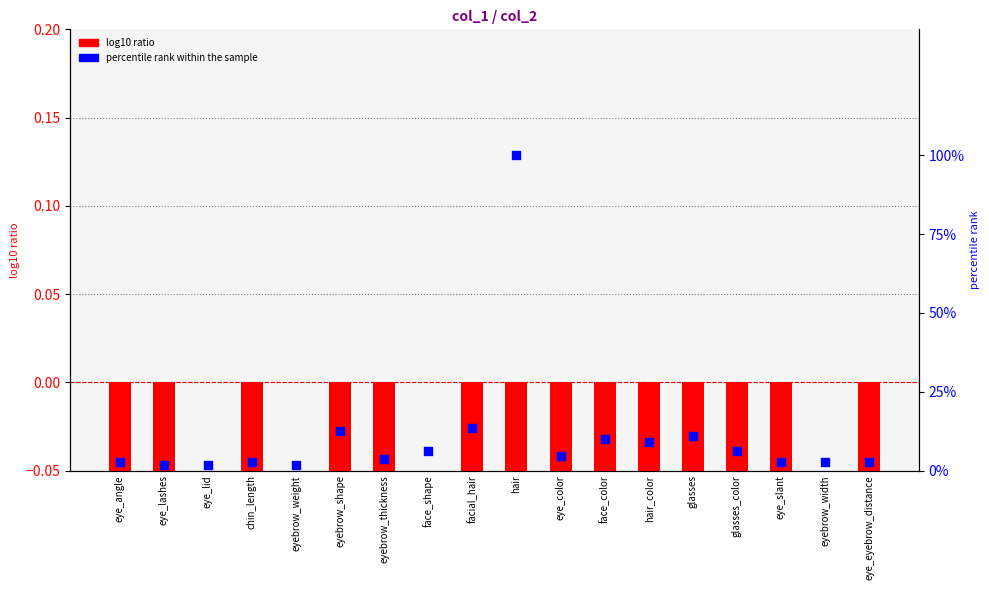

Which series contains the lowest Y value?

log10 ratio